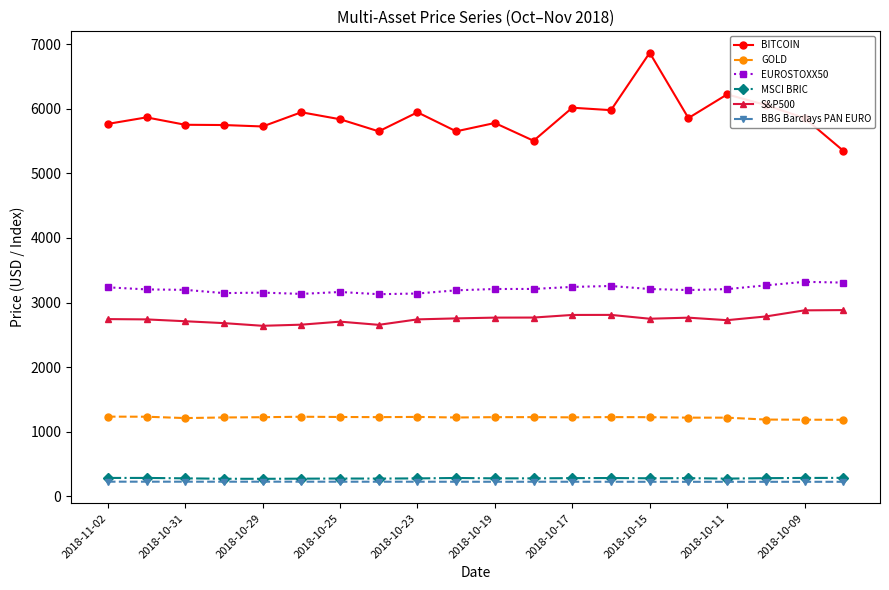

True or false: BBG Barclays PAN EURO and BITCOIN intersect in this chart.

False